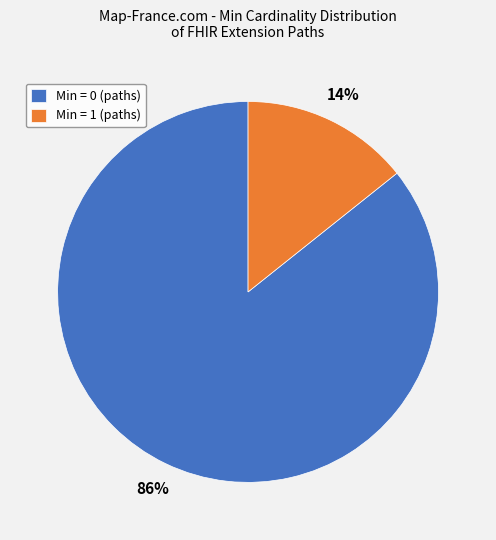

Rank the categories by value from highest to lowest.

Min = 0 (paths), Min = 1 (paths)